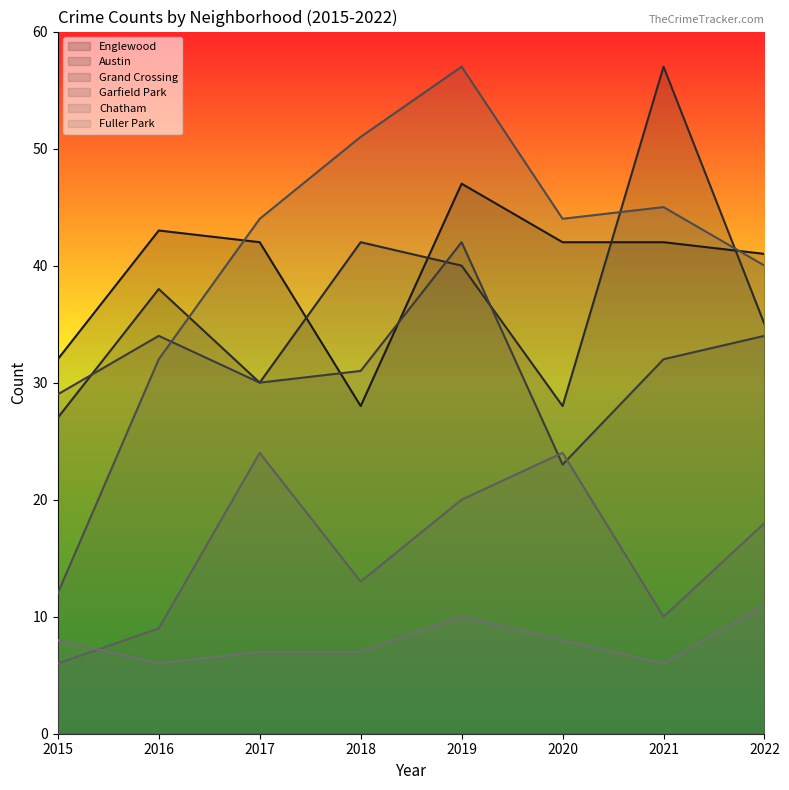

What is the average value of the Garfield Park series?

41